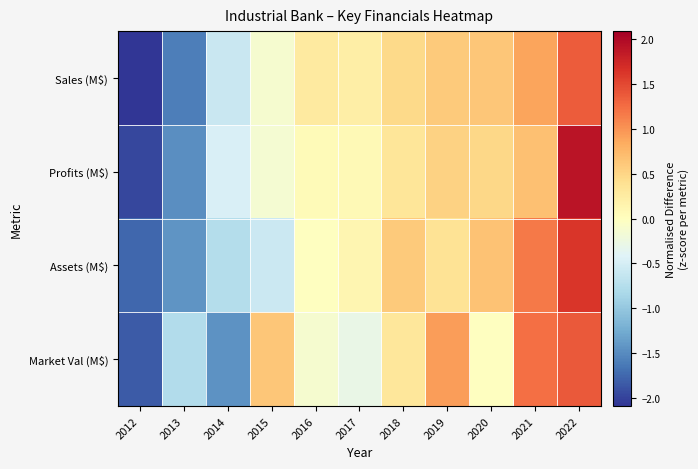

Which has a higher value, 2019 or 2016?

2019